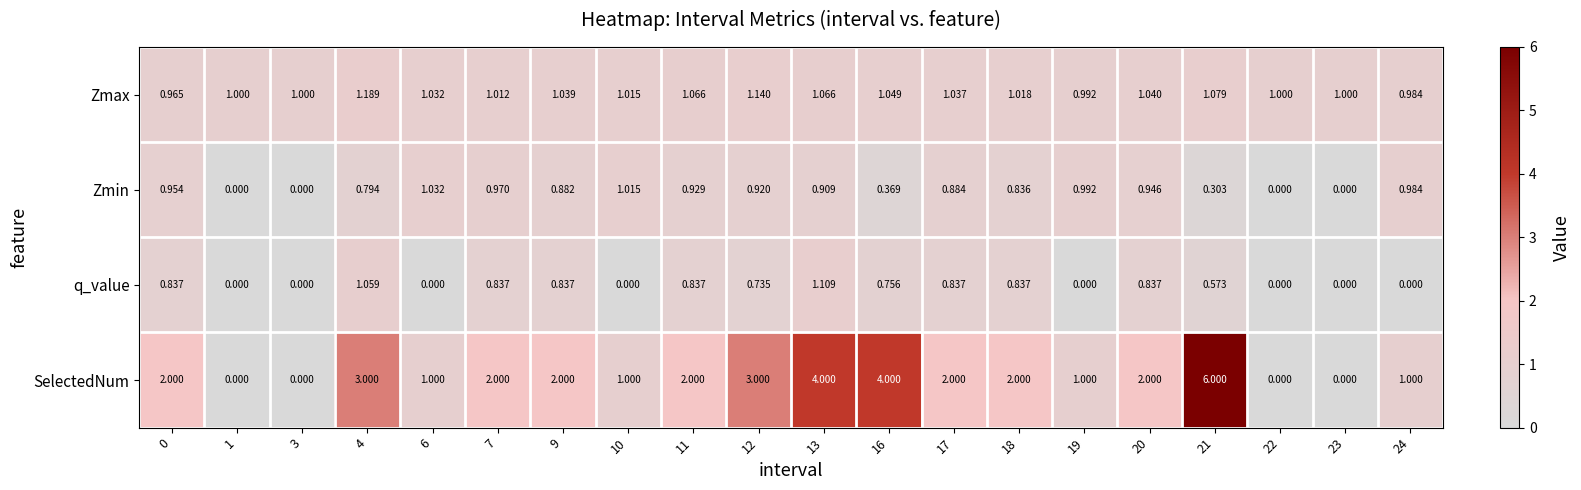

List the series in order of their peak value, highest first.

SelectedNum, Zmax, q_value, Zmin